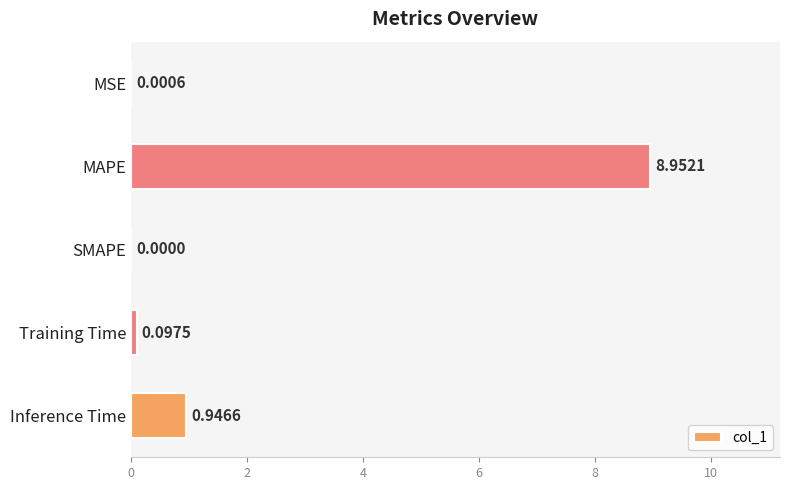

Count the number of categories in the chart.

5